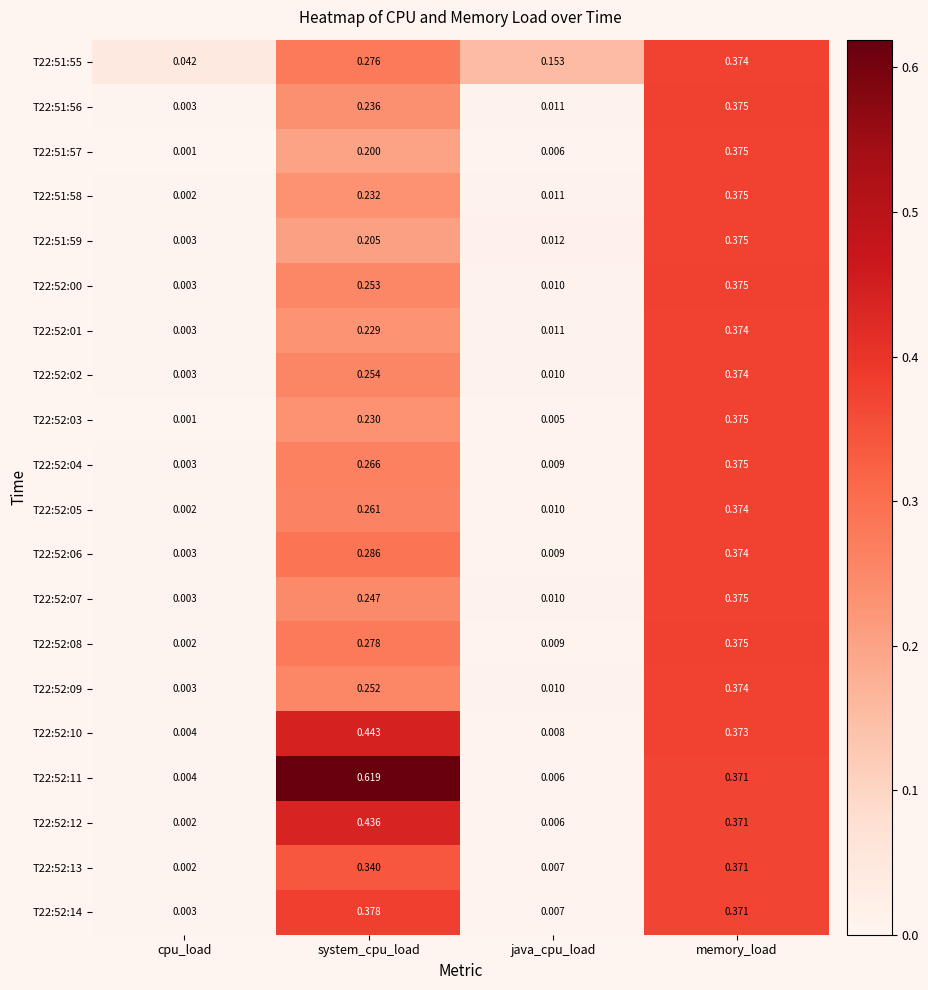

Rank the categories by T22:52:06 value from lowest to highest.

cpu_load, java_cpu_load, system_cpu_load, memory_load